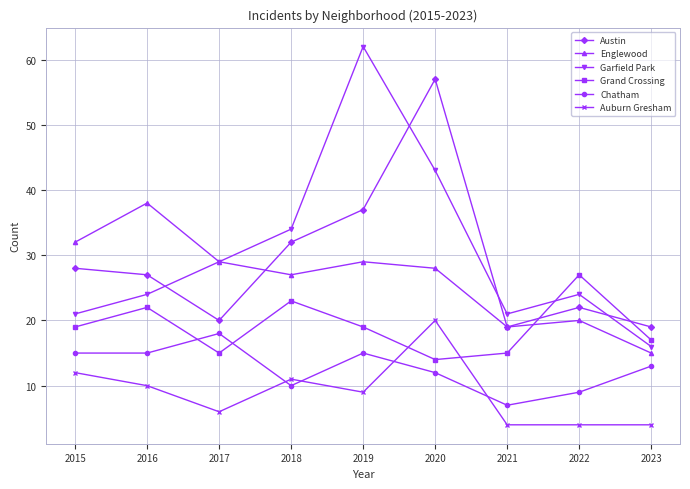

How many interior local valleys does the Grand Crossing series have?

2